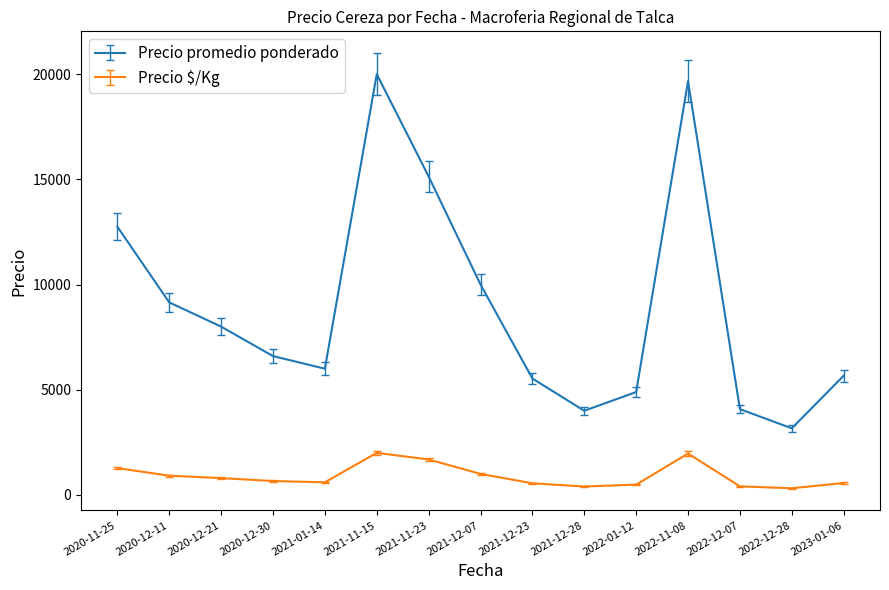

What is the total value across all series at 2021-11-15?

22000.0